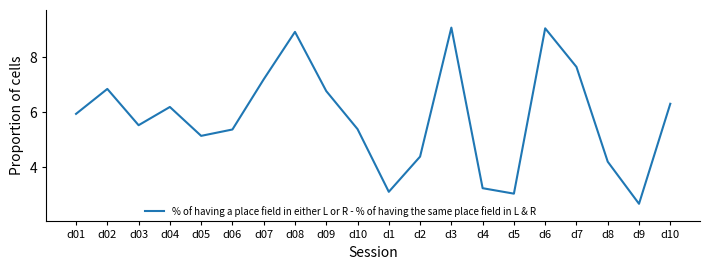

Approximately how many times larger is the value at d06 compared to d5?

1.8